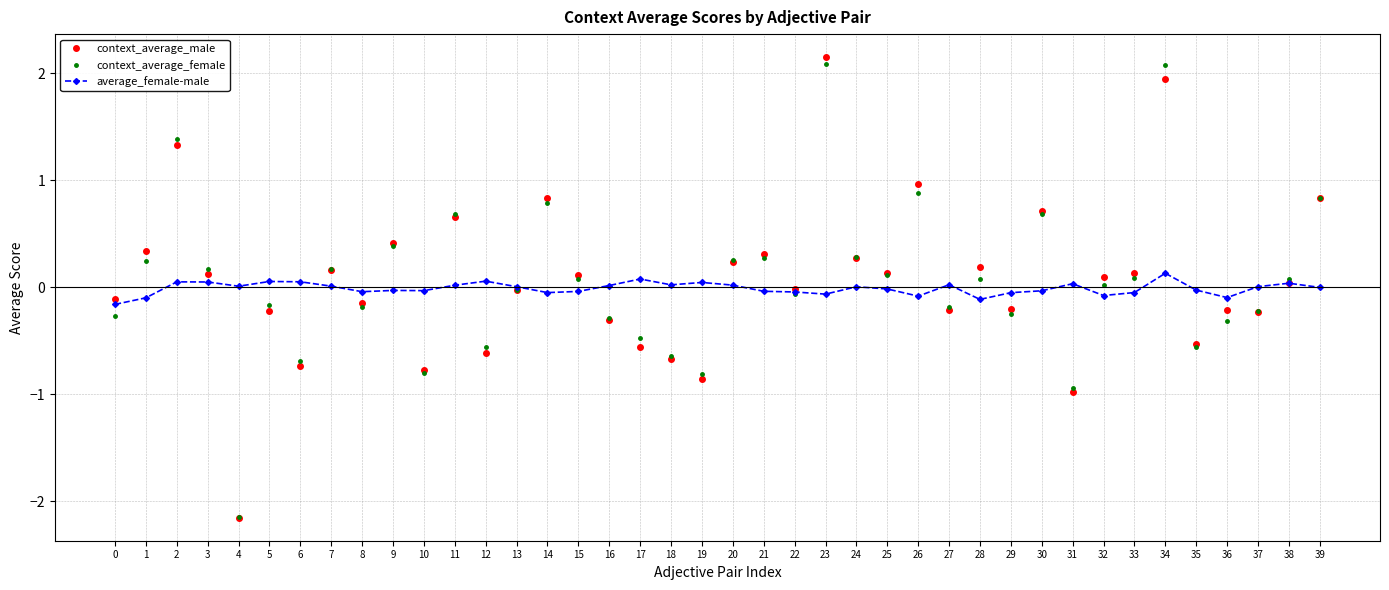

At which label does context_average_male first exceed 0?

1